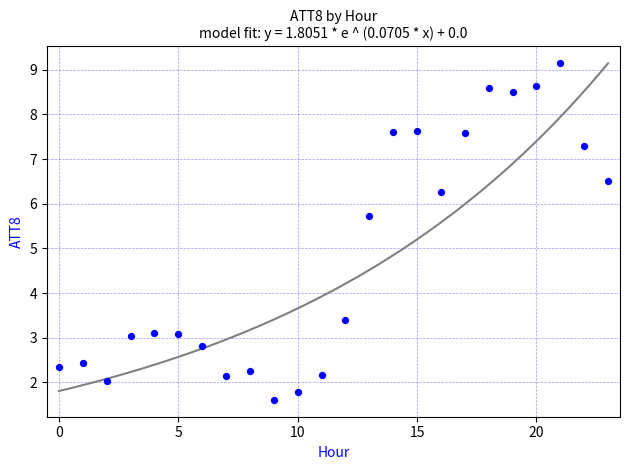

What is the range of Y values (max minus min)?

7.5